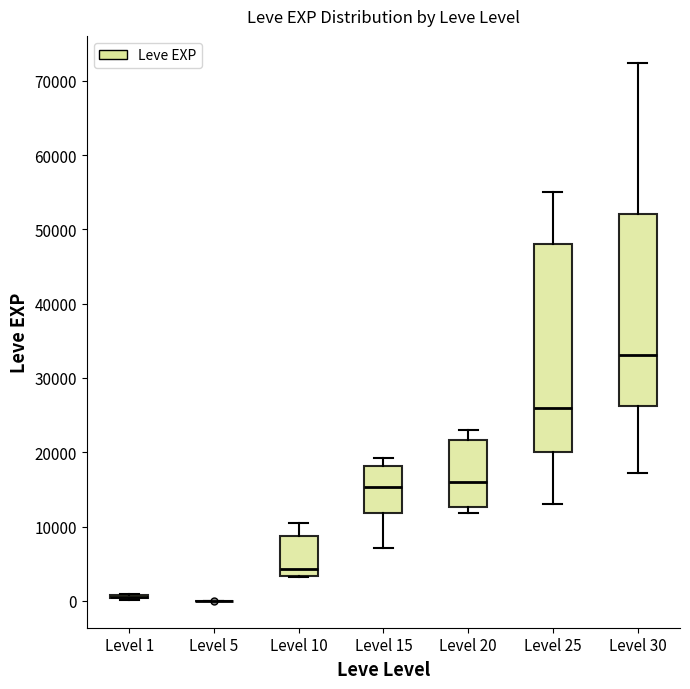

Where is the upper edge of the box for Level 10 on the y-axis? The values are not printed on the chart, so give them approximately, as read against the axis.

9000